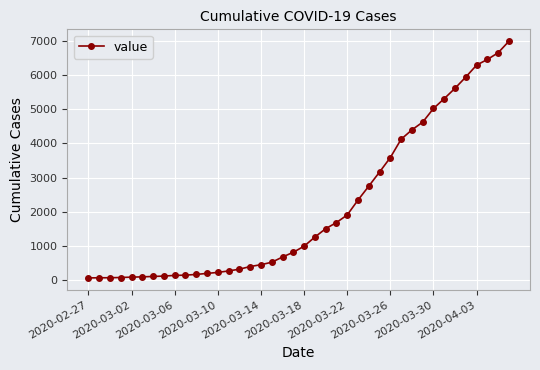

What is the difference between the maximum and second lowest values?

6926